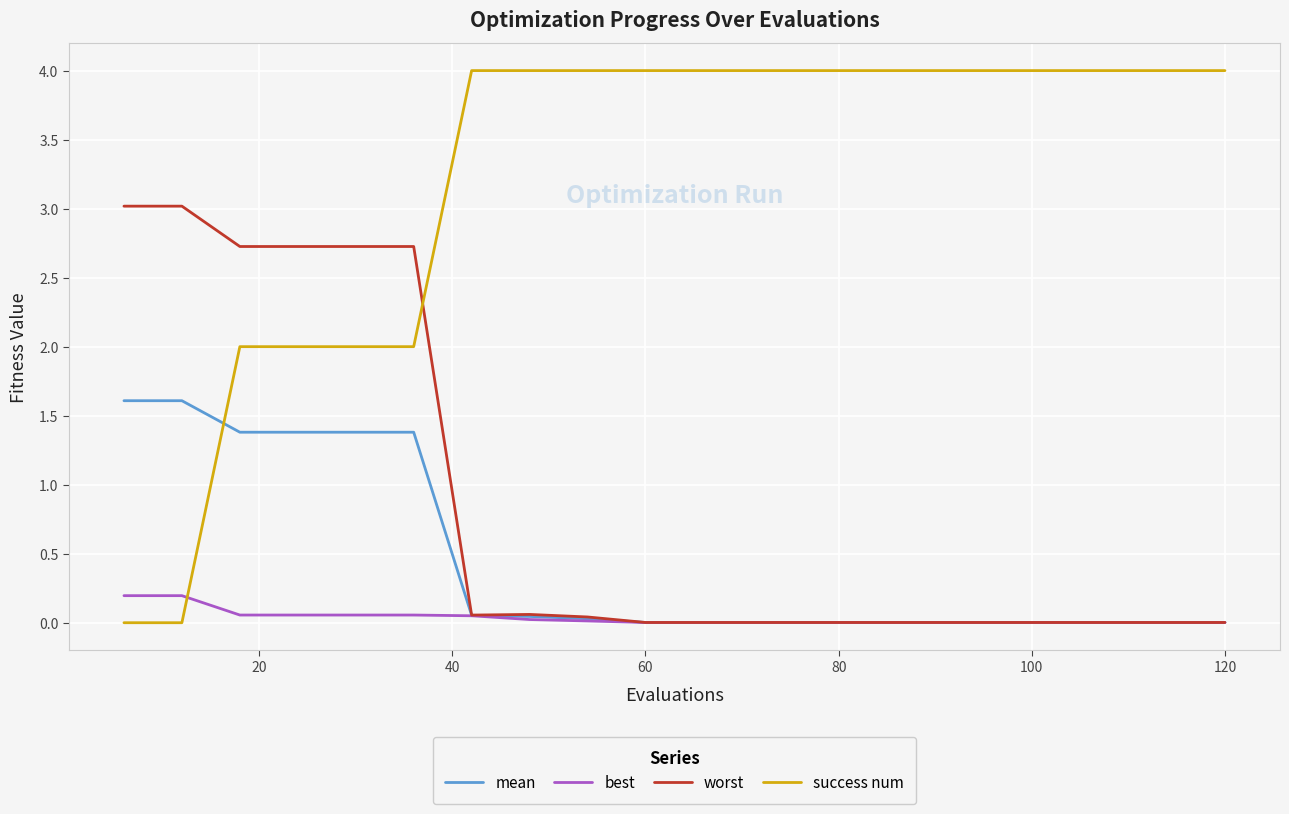

Which series has the largest total across all categories?

success num